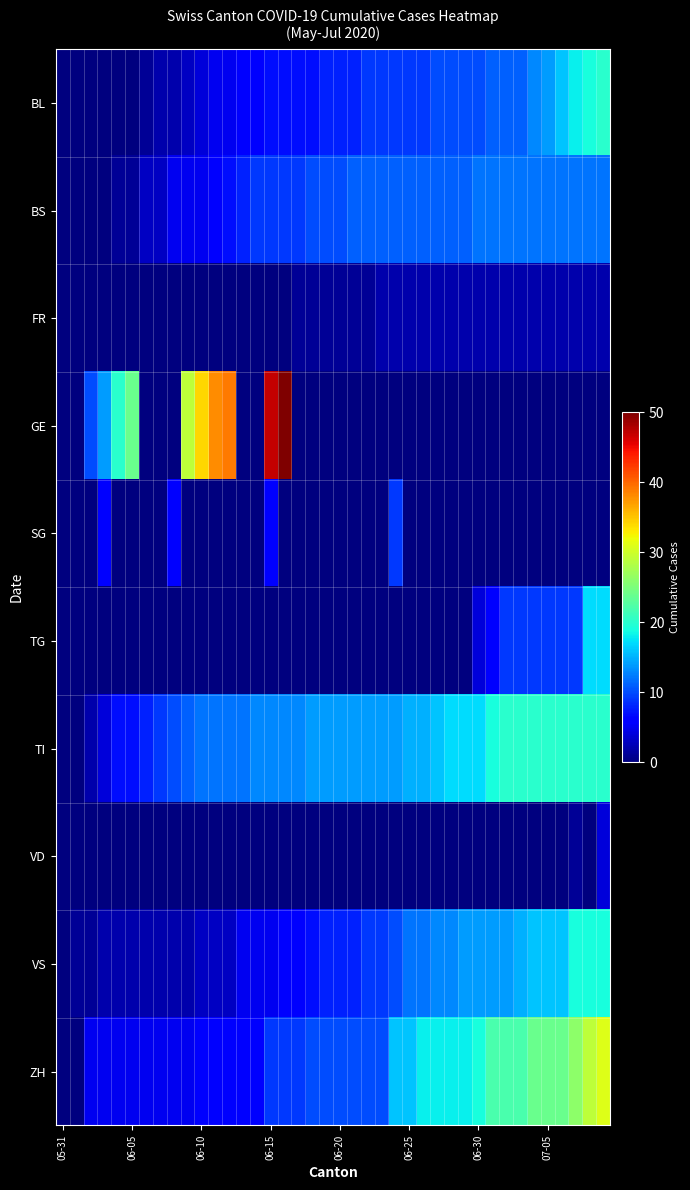

Reading left to right, transcribe all the data shown in this chart.

BL: 0	0	0	0	0	0	1	2	2	3	4	5	5	6	6	7	7	7	7	8	8	8	9	9	9	9	9	10	10	10	10	11	11	11	13	14	16	18	19	20
BS: 0	0	0	0	1	1	3	3	5	5	5	6	7	8	9	9	9	9	10	10	10	11	11	11	11	11	11	11	11	11	12	12	12	12	12	12	12	12	12	12
FR: 0	0	0	0	0	0	0	0	0	0	0	0	0	0	0	0	0	1	1	1	1	1	1	2	2	2	2	2	2	2	2	2	2	2	2	2	2	2	2	2
GE: 0	0	10	14	20	24	0	0	0	29	34	38	39	0	0	47	50	0	0	0	0	0	0	0	0	0	0	0	0	0	0	0	0	0	0	0	0	0	0	0
SG: 0	0	0	6	0	0	0	0	6	0	0	0	0	0	0	6	0	0	0	0	0	0	0	0	9	0	0	0	0	0	0	0	0	0	0	0	0	0	0	0
TG: 0	0	0	0	0	0	0	0	0	0	0	0	0	0	0	0	0	0	0	0	0	0	0	0	0	0	0	0	0	0	4	6	9	9	9	9	9	9	17	17
TI: 0	0	2	4	7	7	8	9	10	11	12	12	12	12	13	13	13	13	14	14	14	14	14	14	14	15	15	16	17	17	17	19	20	20	20	20	20	20	20	20
VD: 0	0	0	0	0	0	0	0	0	0	0	0	0	0	0	0	0	0	0	0	0	0	0	0	0	0	0	0	0	0	0	0	0	0	0	0	0	1	0	4
VS: 0	1	1	2	2	2	2	2	2	2	3	3	3	5	5	5	6	6	7	8	8	8	9	9	10	12	12	13	13	14	14	14	14	15	16	16	16	19	19	19
ZH: 0	0	5	5	5	5	5	5	5	5	6	6	6	6	6	9	9	9	10	10	10	10	10	10	16	16	18	18	18	18	19	22	22	22	24	24	24	26	29	31